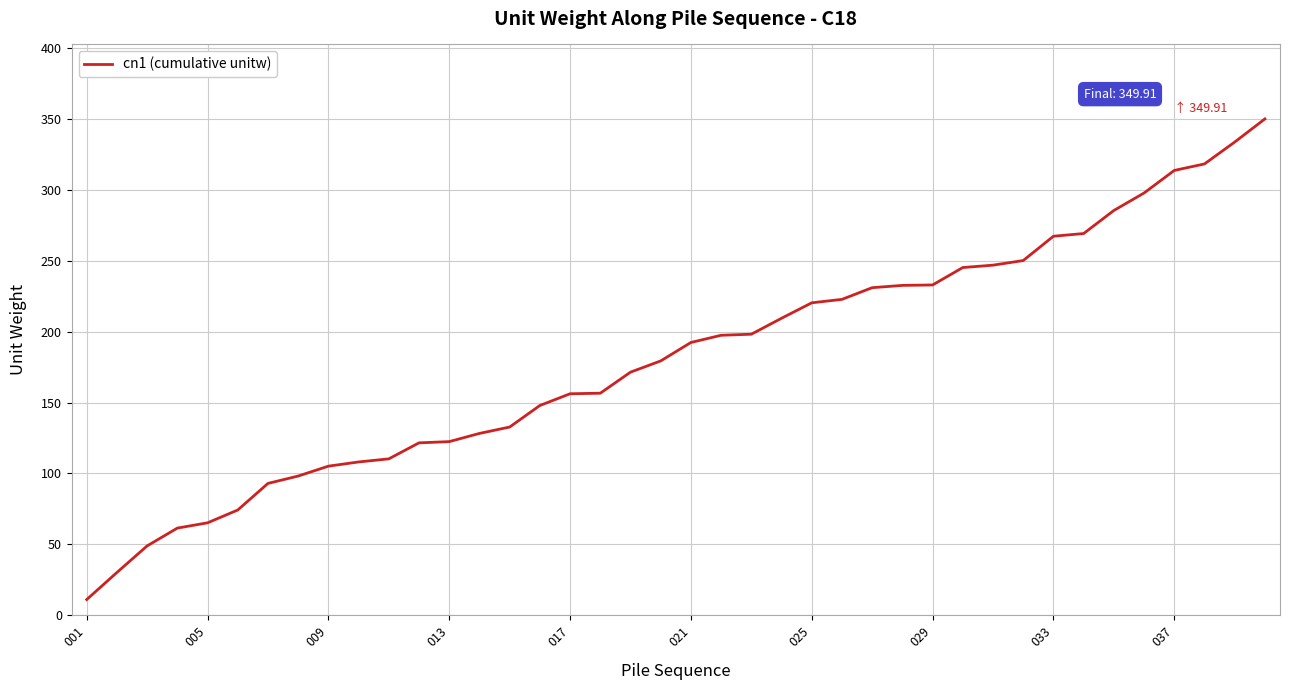

What is the greatest value displayed?

349.9